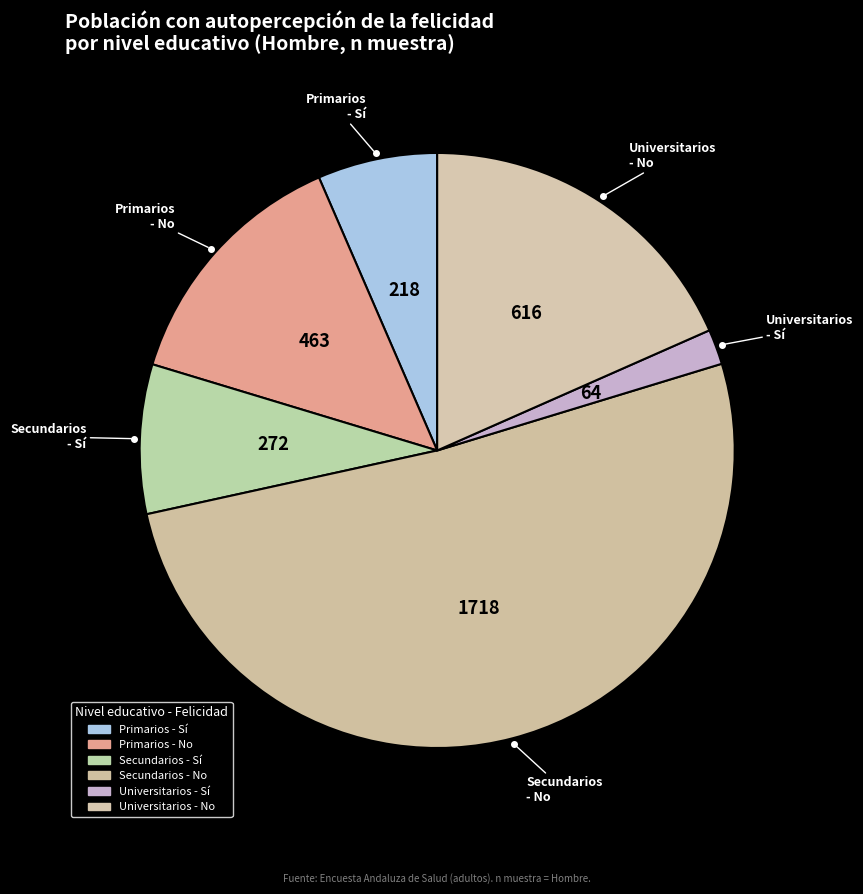

True or false: Secundarios - Sí accounts for 1% of the total.

False